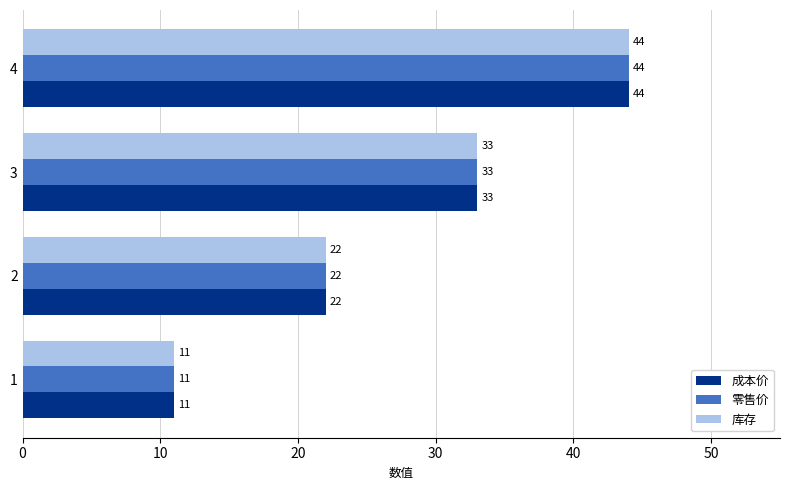

At how many categories does at least one series exceed 19?

3